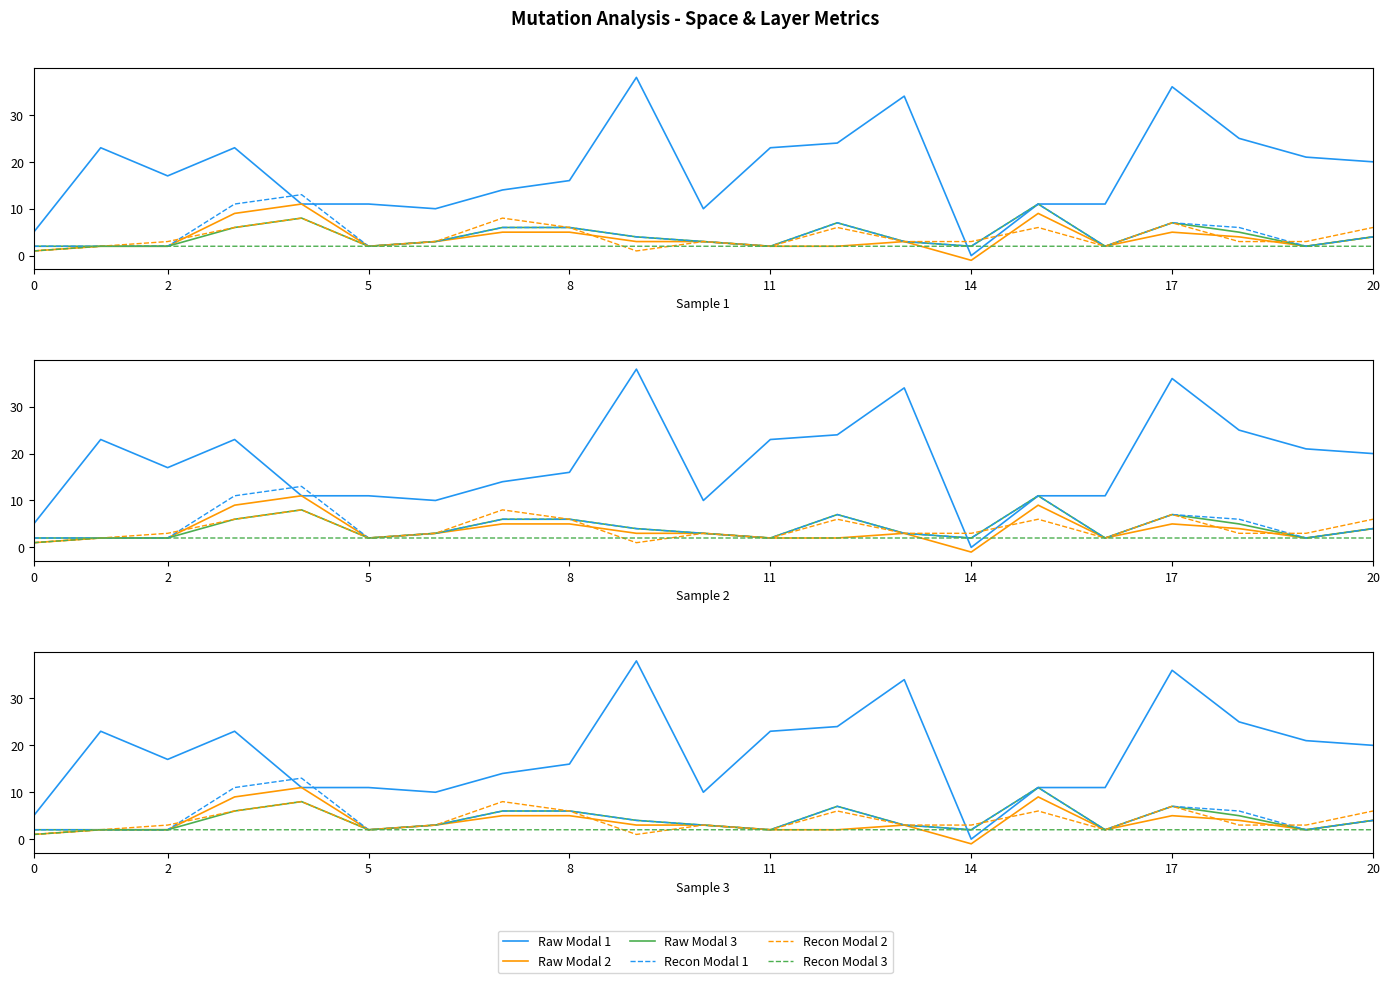

Rank the series at 9 from lowest to highest value.

Recon Modal 2, Recon Modal 3, Raw Modal 2, Raw Modal 3, Recon Modal 1, Raw Modal 1